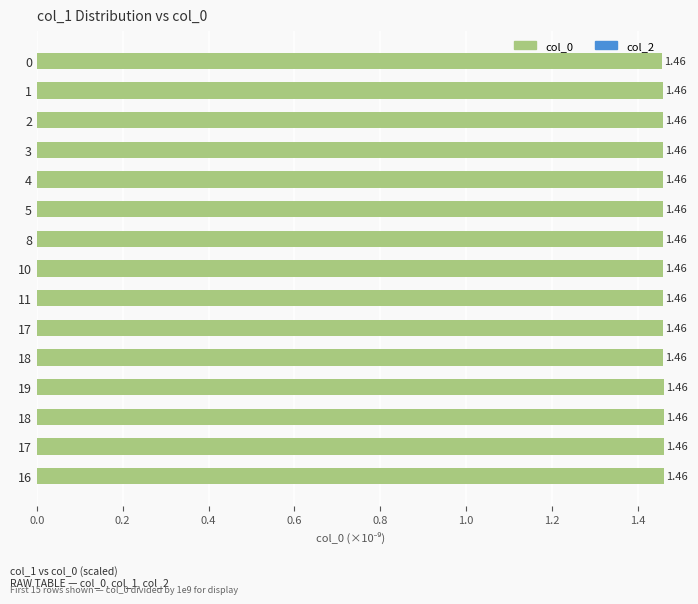

How many bars are there in total?

15